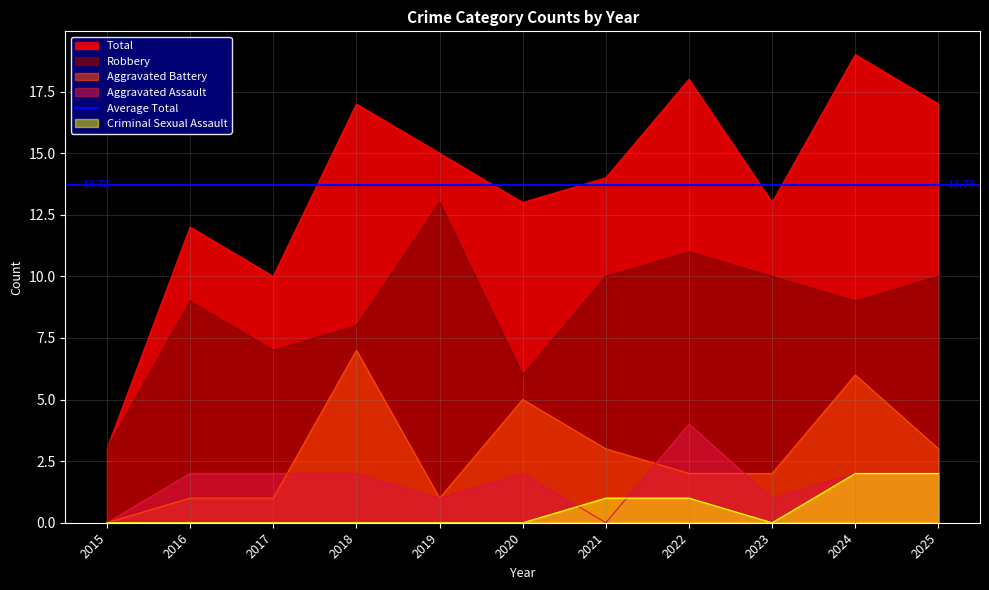

At which label does Aggravated Assault reach its peak?

2022